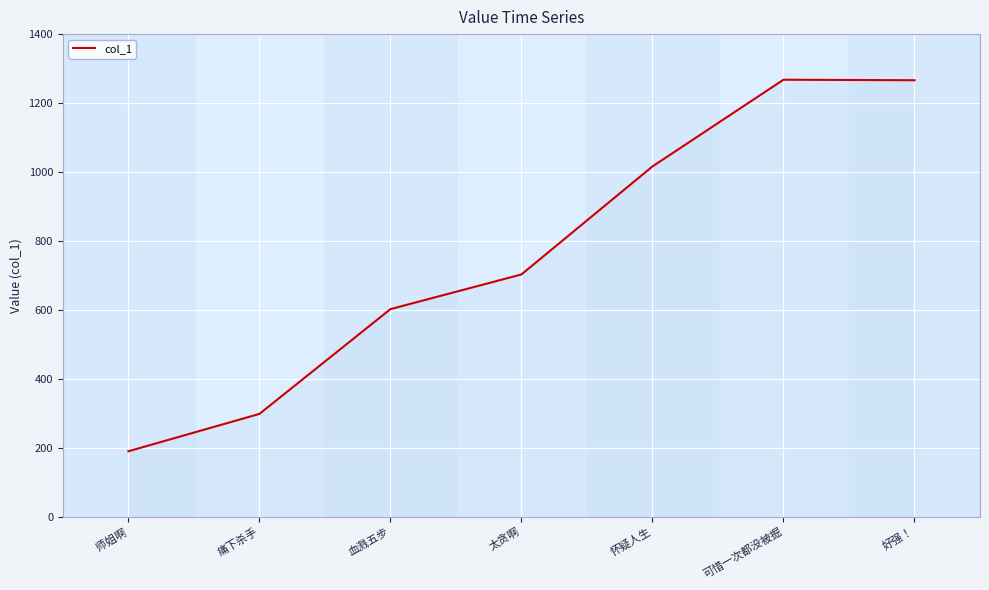

The chart shows a value of 119.1 at 痛下杀手. True or false?

False